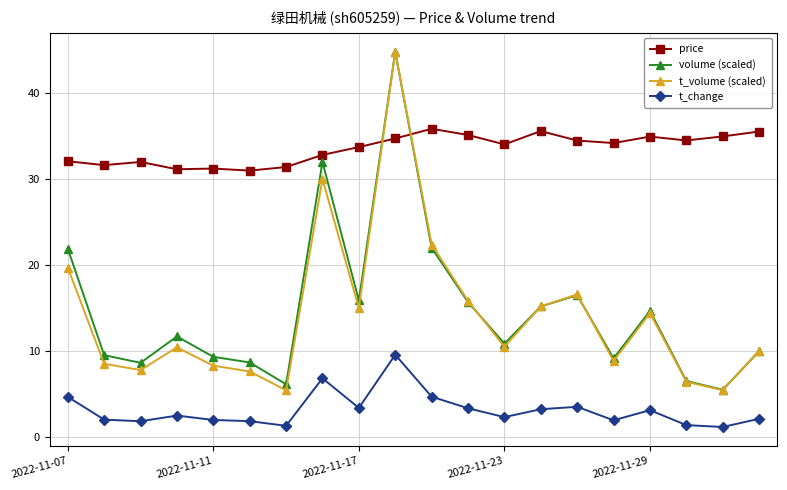

True or false: t_volume (scaled) and t_change cross at least once.

False